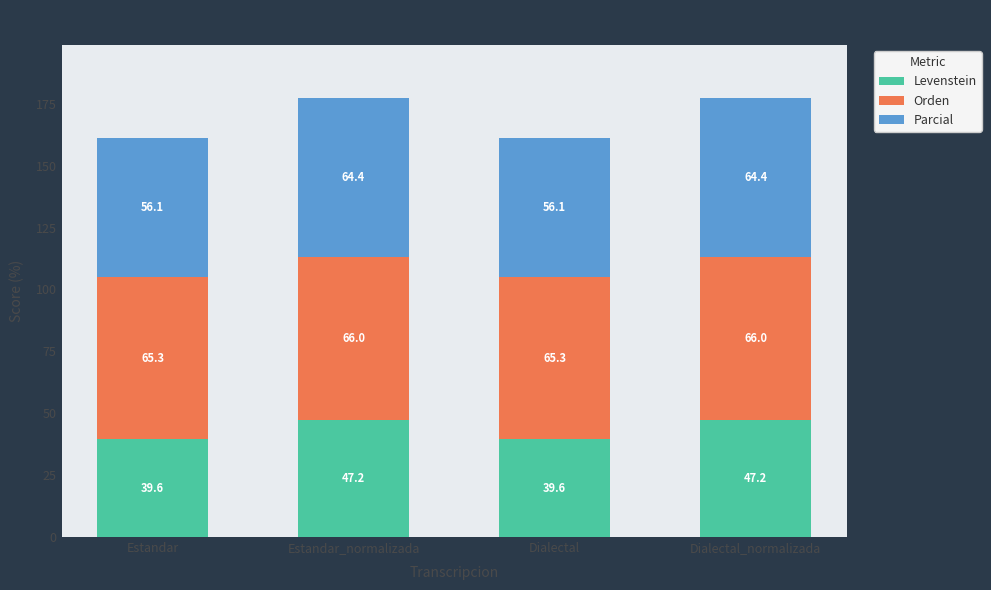

What is the difference between the Levenstein values at Estandar and Dialectal_normalizada?

7.6